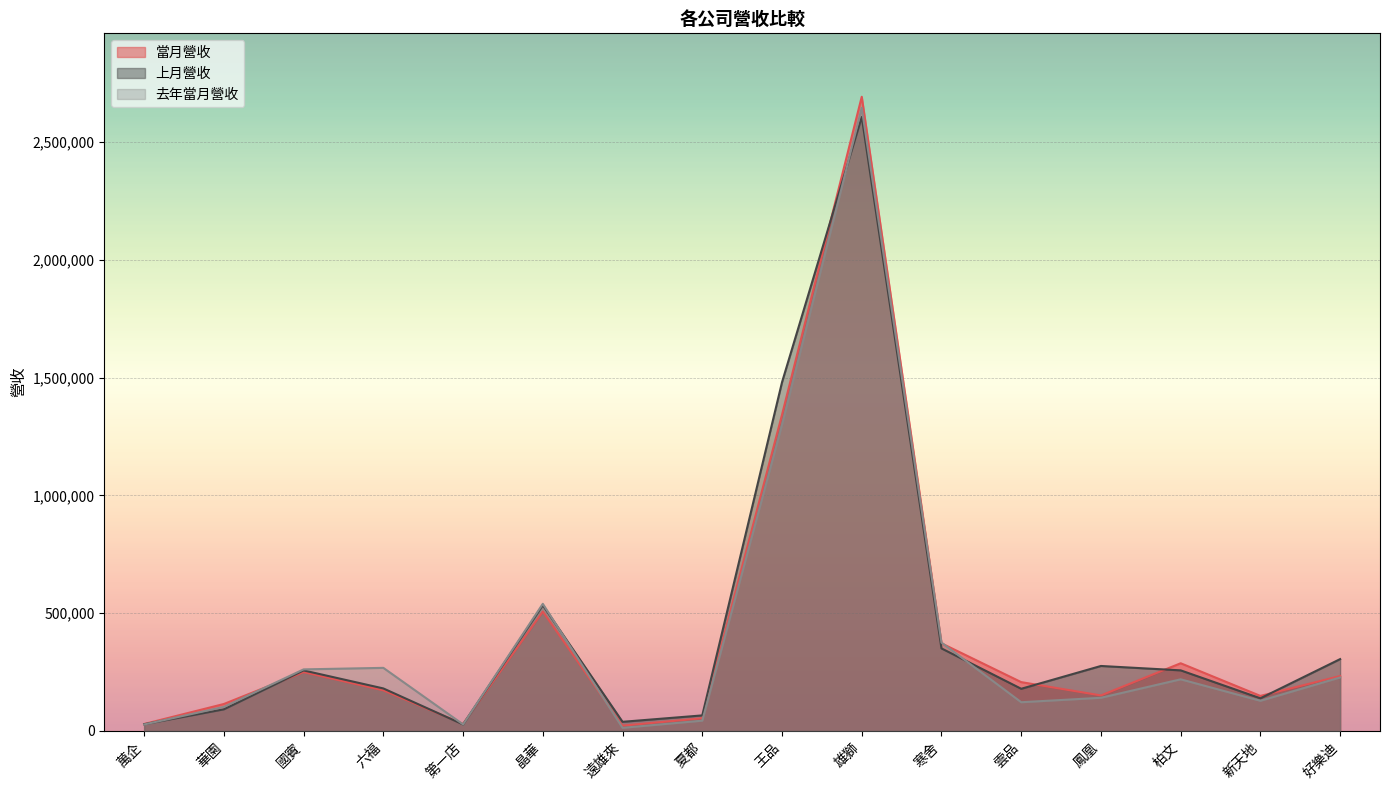

Which series has the largest total across all categories?

上月營收